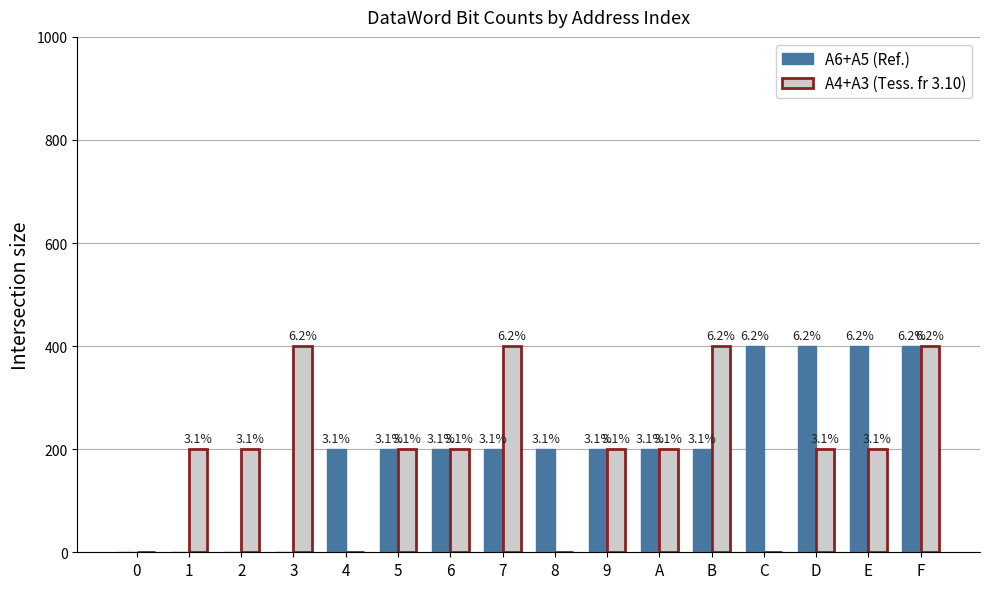

What position from the right is E?

2